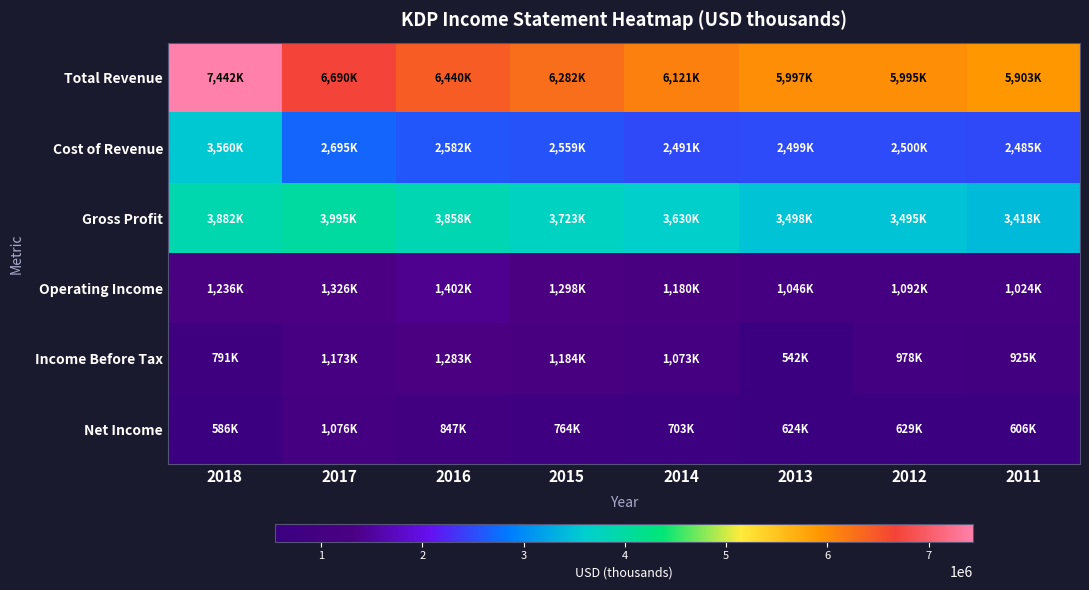

Reading right to left, list all the values displayed in this chart.

Total Revenue: 2011=5903000	2012=5995000	2013=5997000	2014=6121000	2015=6282000	2016=6440000	2017=6690000	2018=7442000
Cost of Revenue: 2011=2485000	2012=2500000	2013=2499000	2014=2491000	2015=2559000	2016=2582000	2017=2695000	2018=3560000
Gross Profit: 2011=3418000	2012=3495000	2013=3498000	2014=3630000	2015=3723000	2016=3858000	2017=3995000	2018=3882000
Operating Income: 2011=1024000	2012=1092000	2013=1046000	2014=1180000	2015=1298000	2016=1402000	2017=1326000	2018=1236000
Income Before Tax: 2011=925000	2012=978000	2013=542000	2014=1073000	2015=1184000	2016=1283000	2017=1173000	2018=791000
Net Income: 2011=606000	2012=629000	2013=624000	2014=703000	2015=764000	2016=847000	2017=1076000	2018=586000